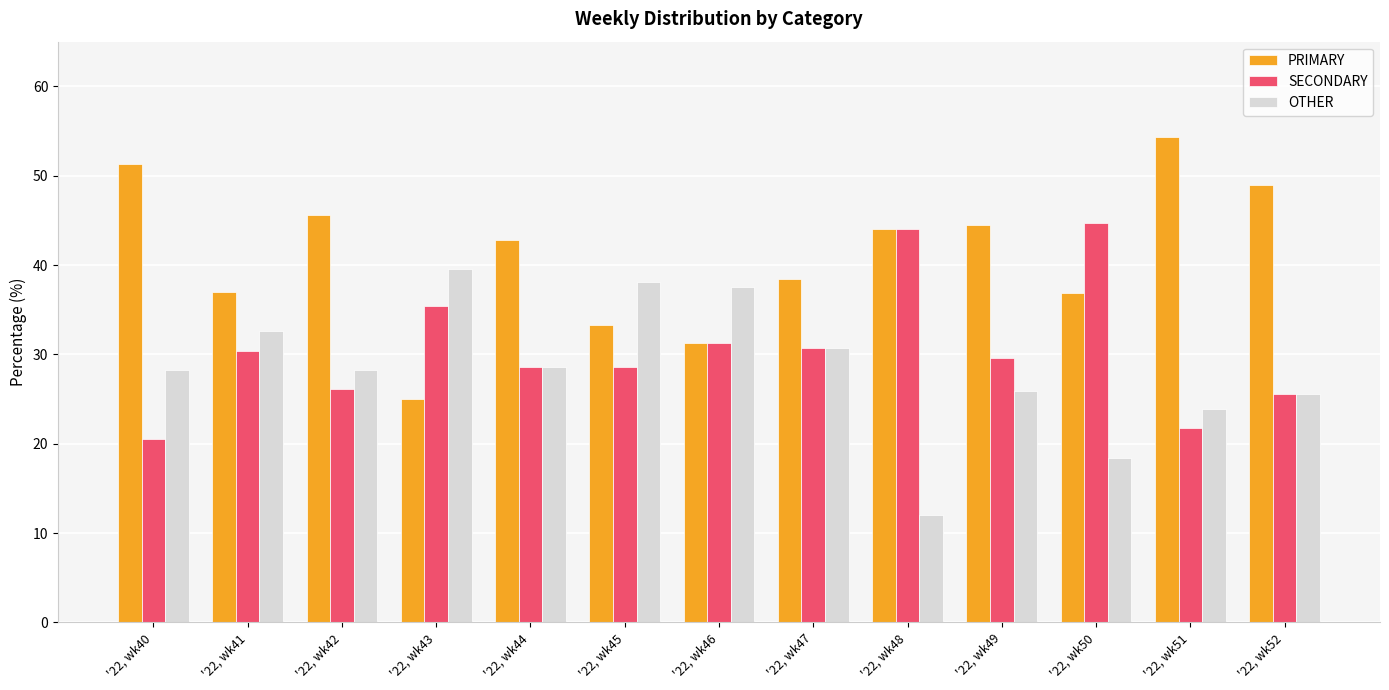

True or false: PRIMARY has a value of 42.9 at '22, wk44.

True